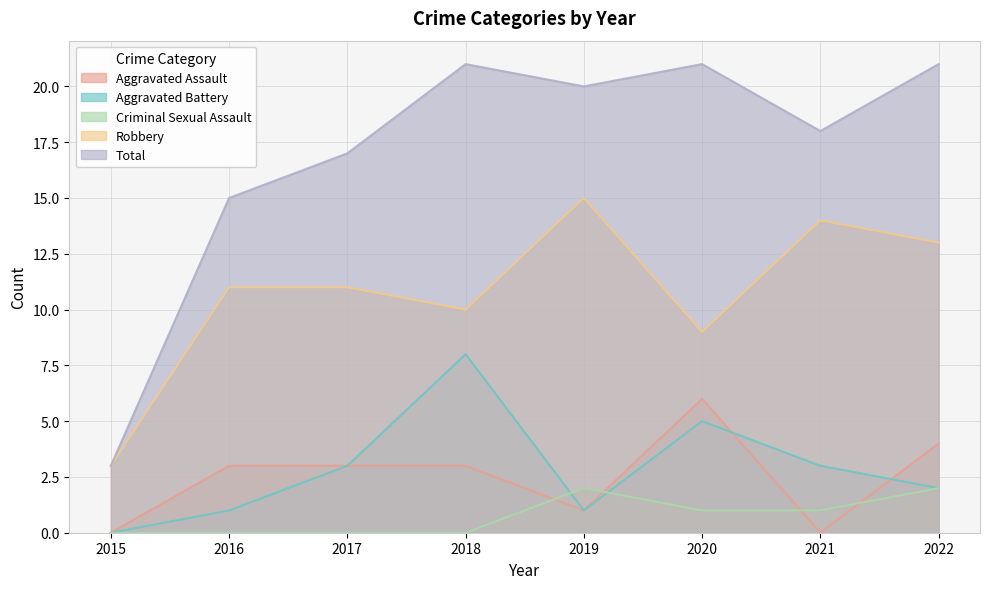

What is the spread (max minus min) of values at 2022?

19